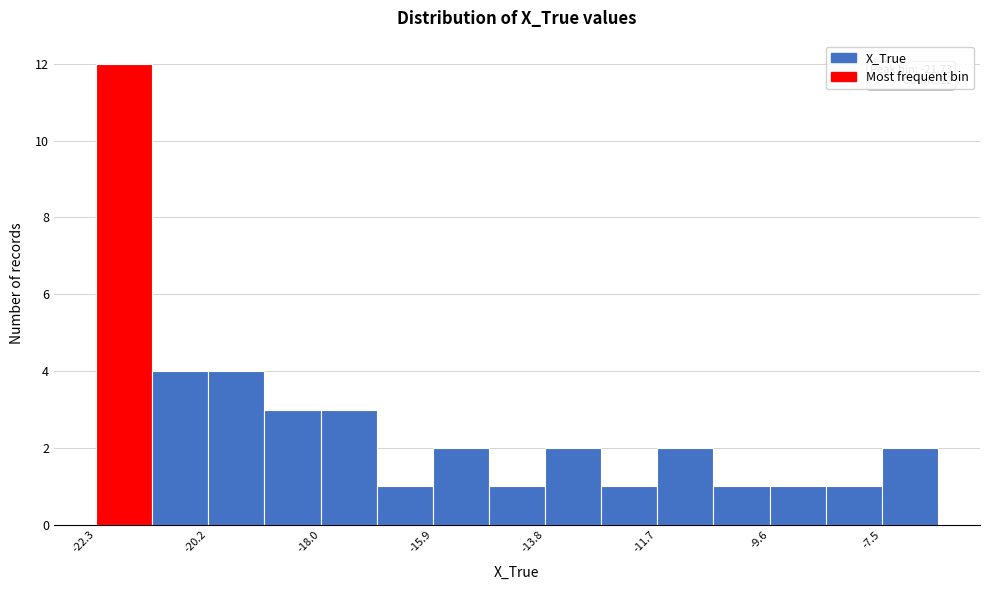

Read against the x-axis, roughly where is the centre of the tallest bar?

-21.5